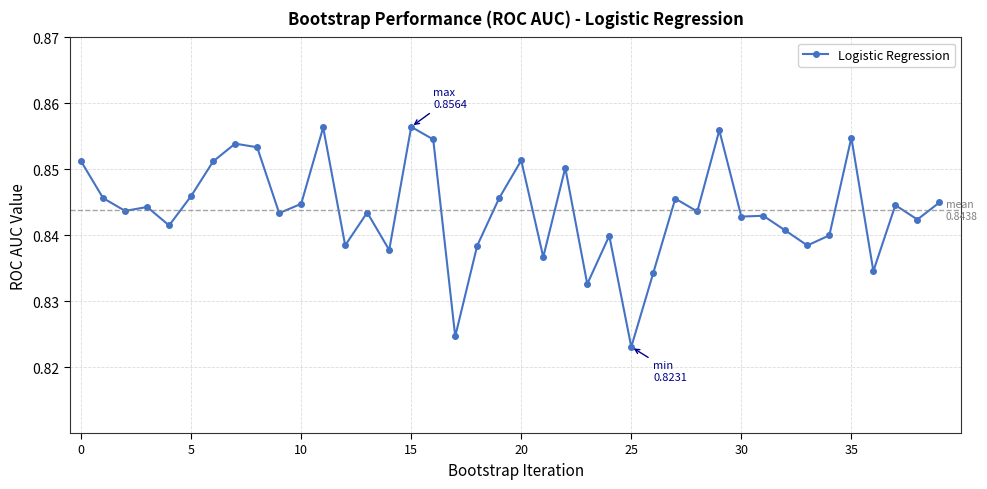

What is the sum of all values?

33.8